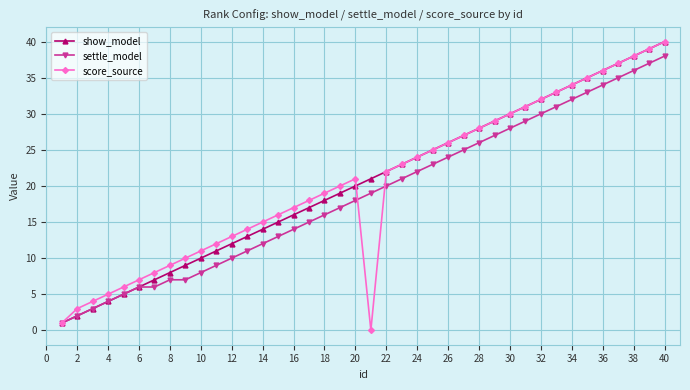

True or false: show_model has more than 2 points higher than both neighbors.

False